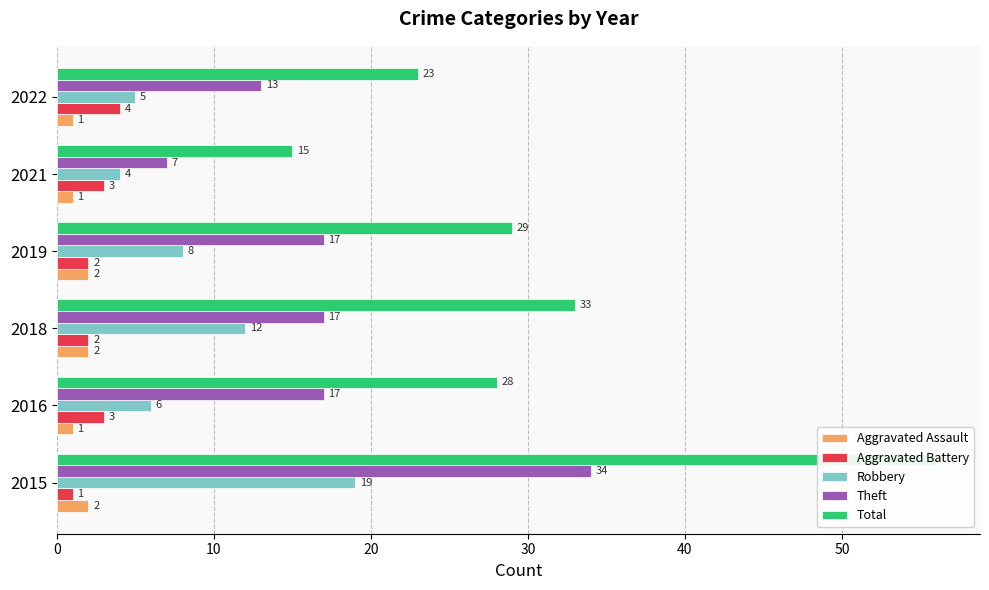

What is the lowest value of the Total series?

15